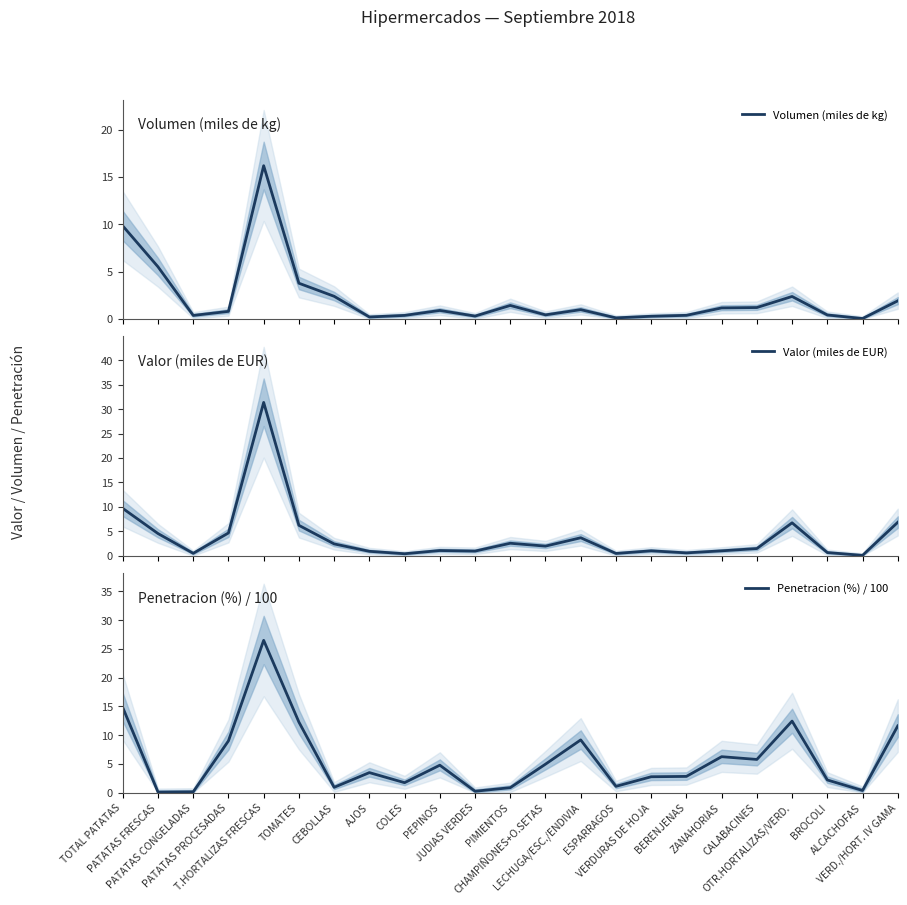

Which category has the highest value across all series?

T.HORTALIZAS FRESCAS